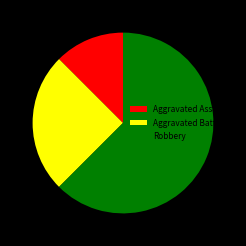

Rank the categories by value from lowest to highest.

Aggravated Assault, Aggravated Battery, Robbery